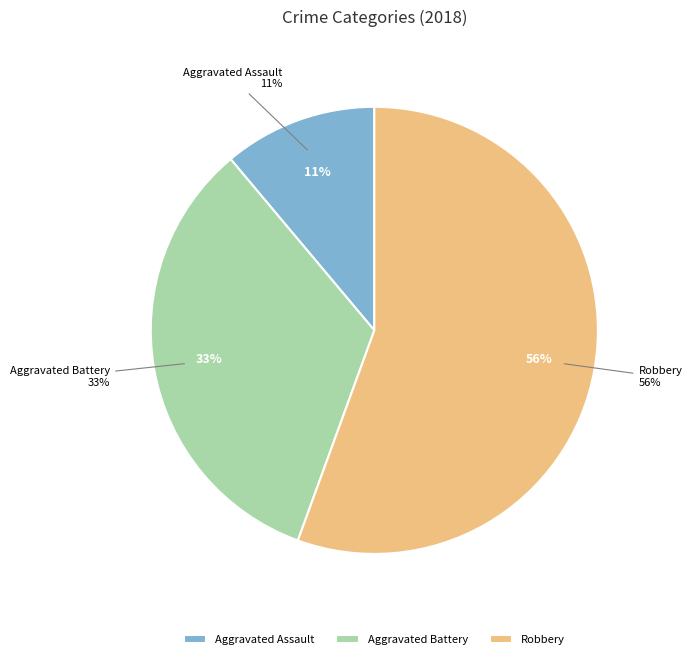

Is it true that Aggravated Assault is 29% of the pie?

False